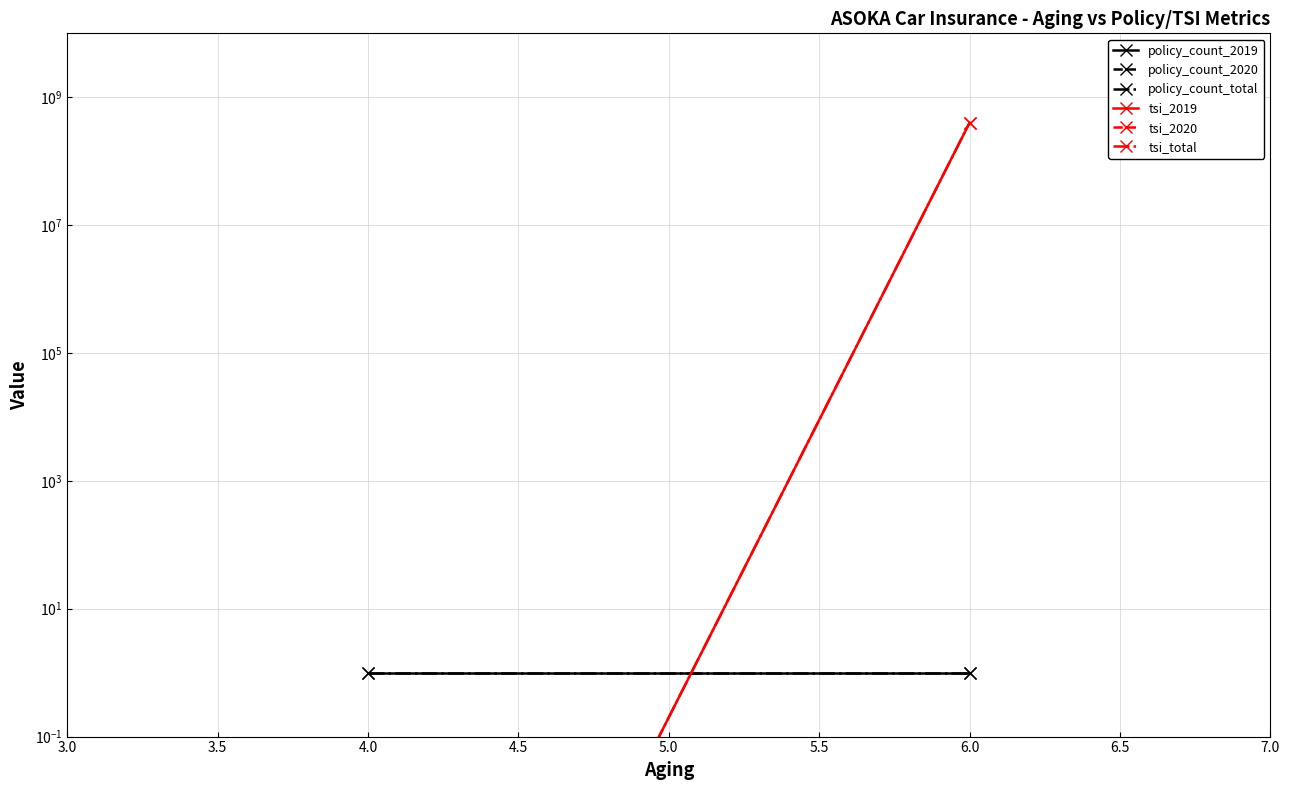

What are all the series names shown in the legend?

policy_count_2019, policy_count_2020, policy_count_total, tsi_2019, tsi_2020, tsi_total